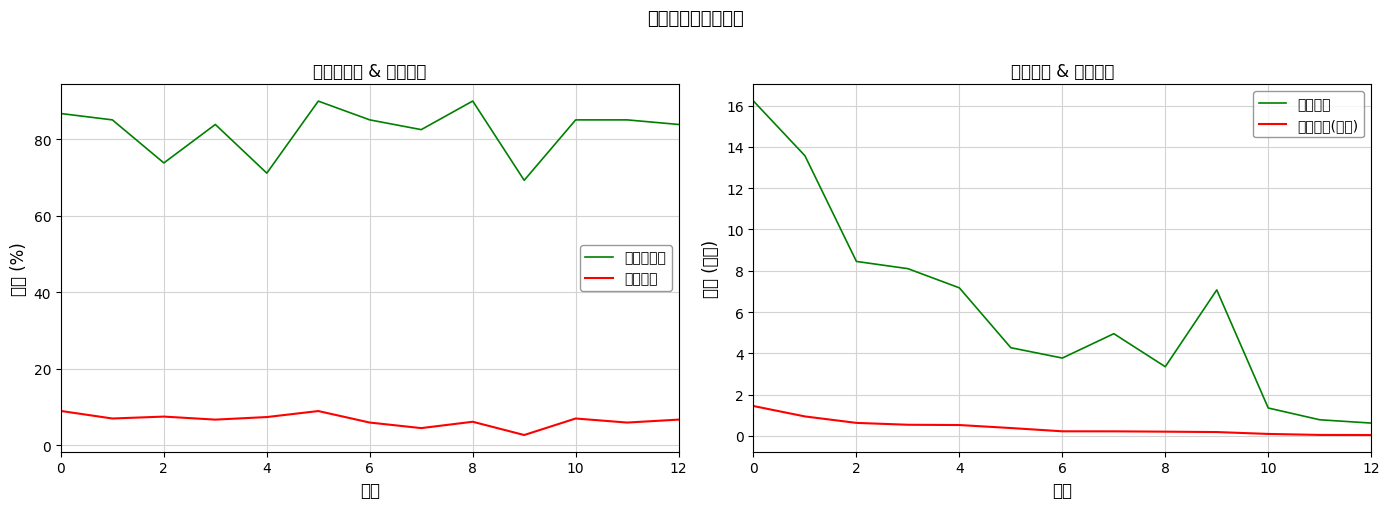

What is the minimum value for 股票总仓位?

69.2